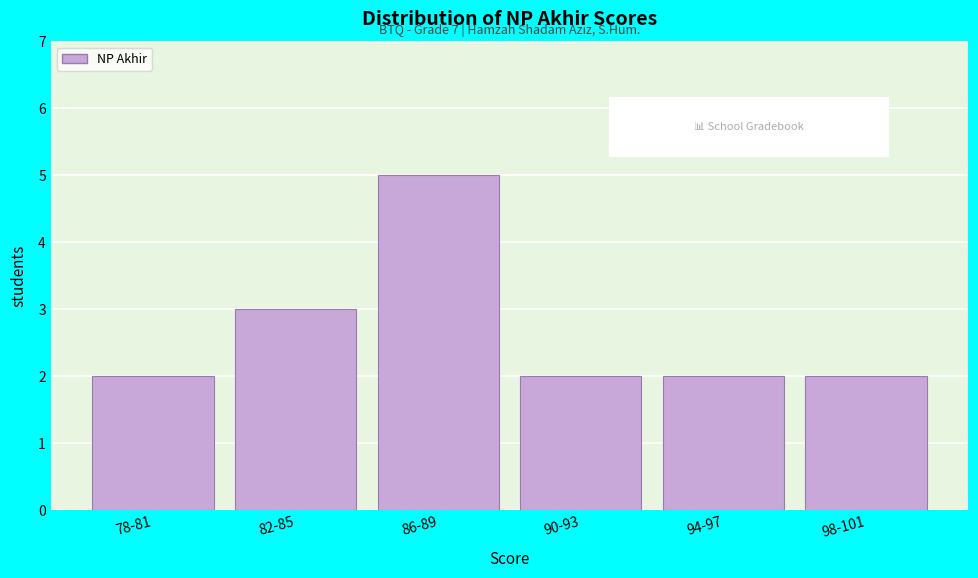

Reading left to right, transcribe all the data shown in this chart.

78-81=2	82-85=3	86-89=5	90-93=2	94-97=2	98-101=2